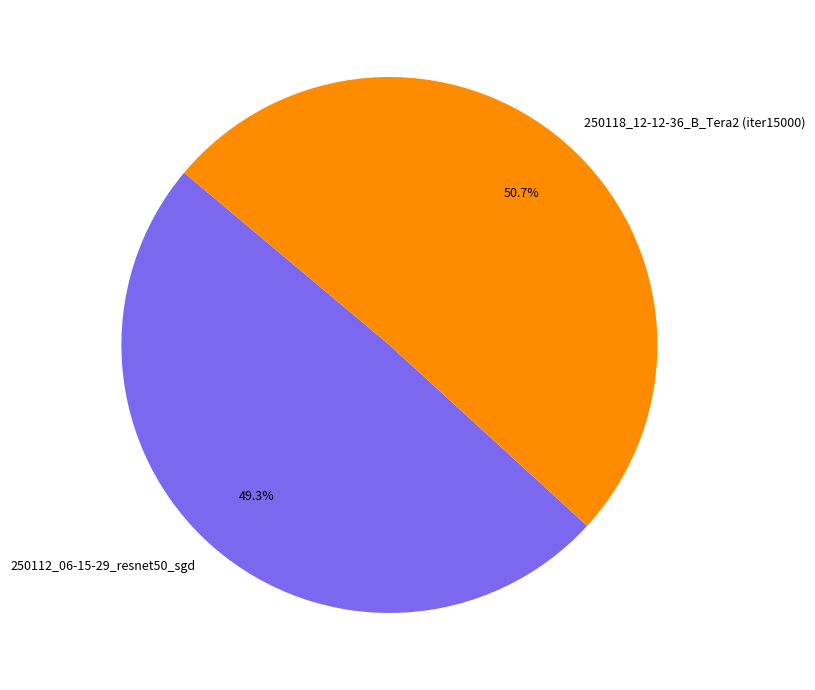

To the nearest percent, what is the average slice percentage?

50%